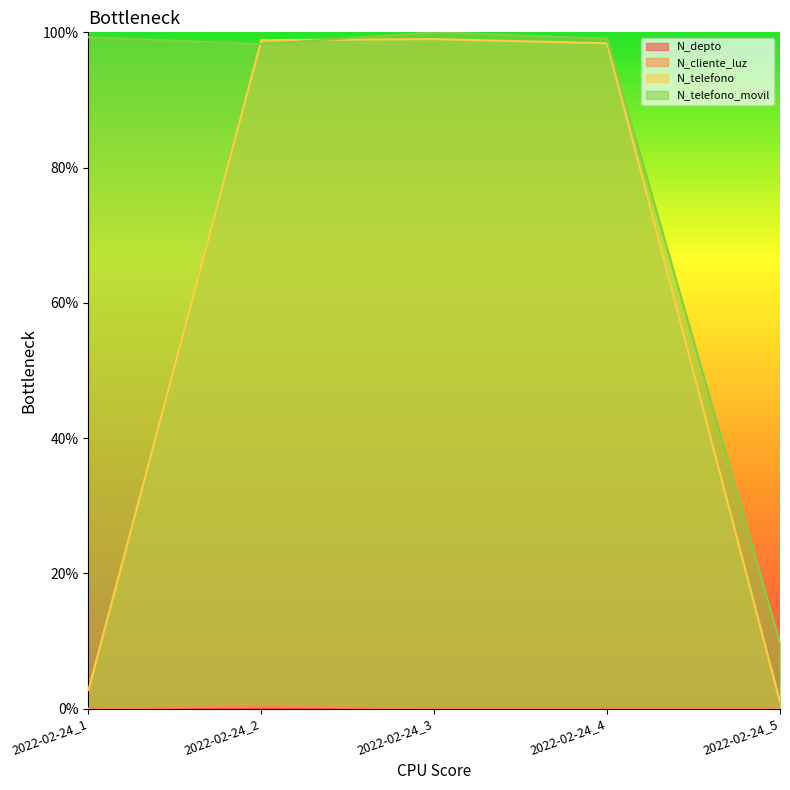

What is the sum of the N_telefono values at 2022-02-24_2 and 2022-02-24_4?

197.2